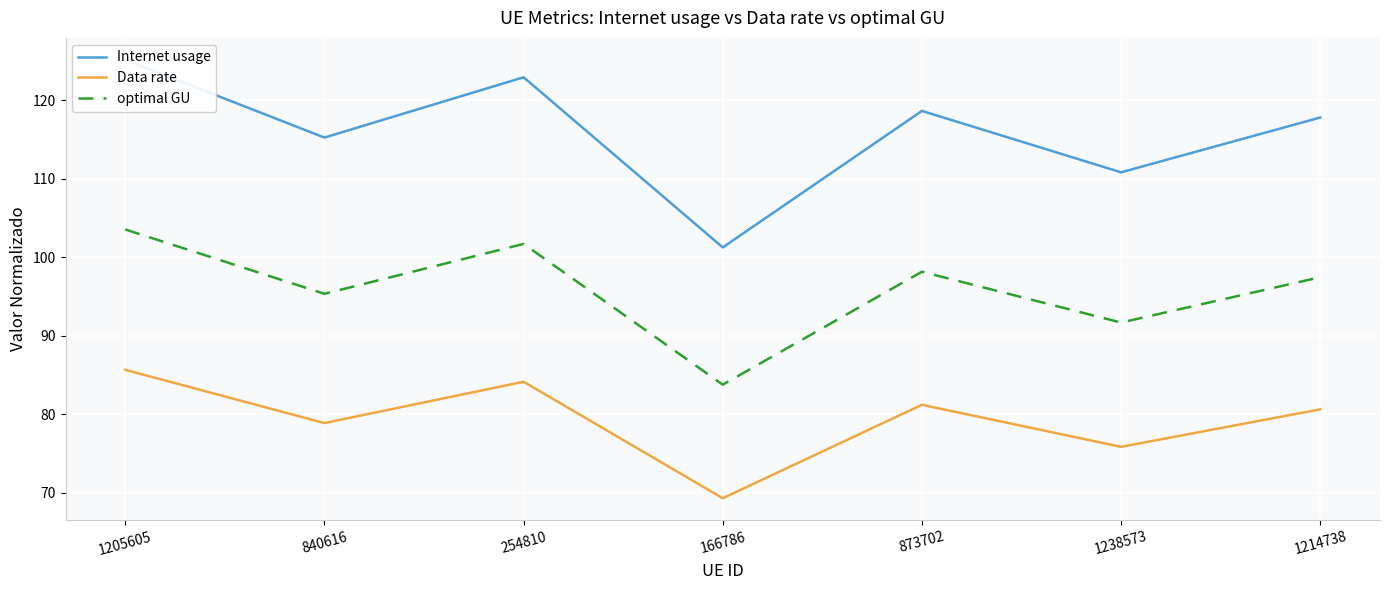

At which label does optimal GU reach its minimum?

166786